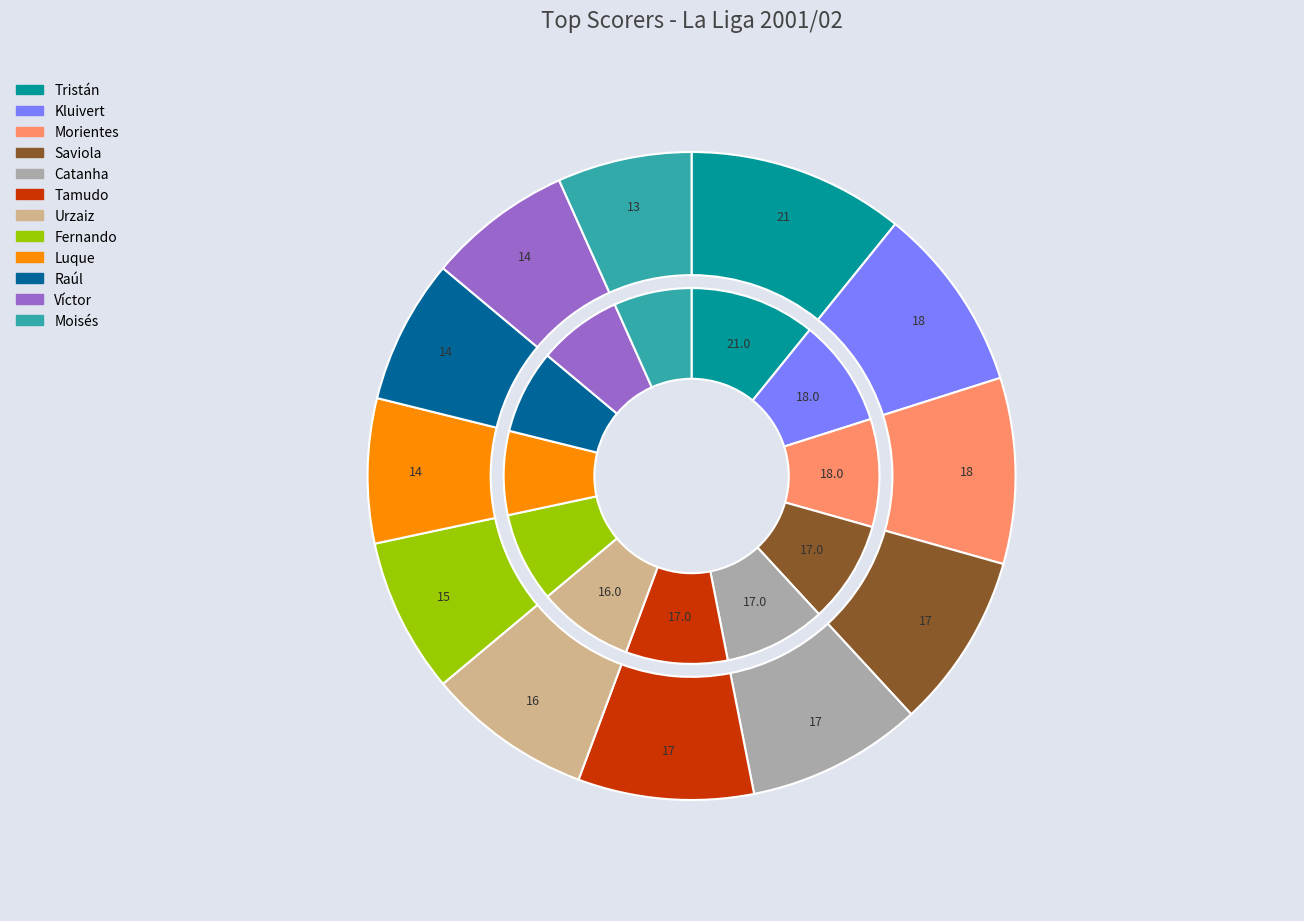

True or false: Saviola accounts for 9% of the total.

True